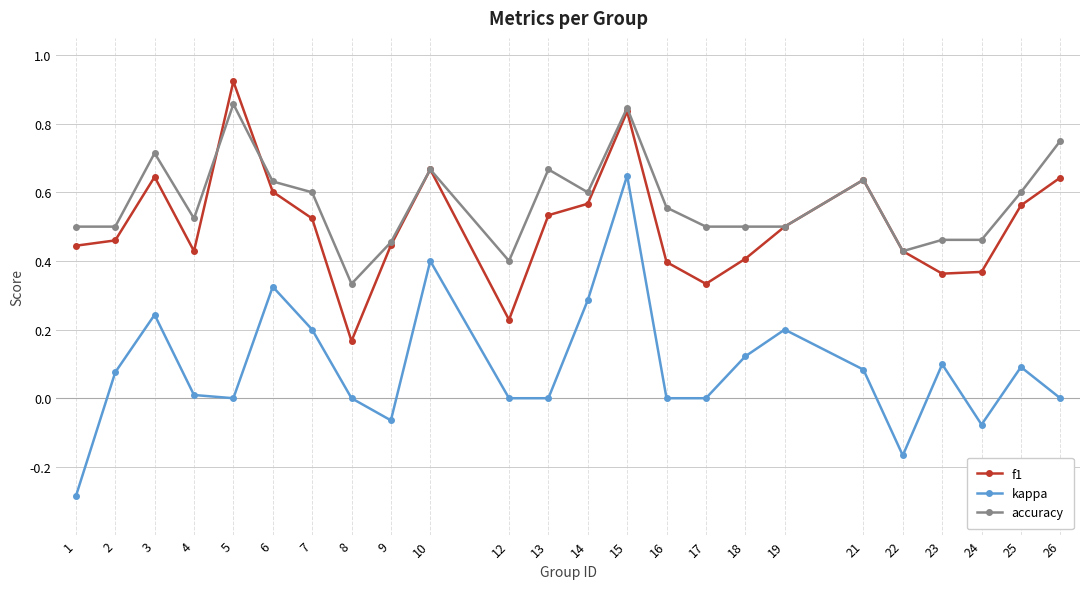

What is the total value across all series at 6?

1.6